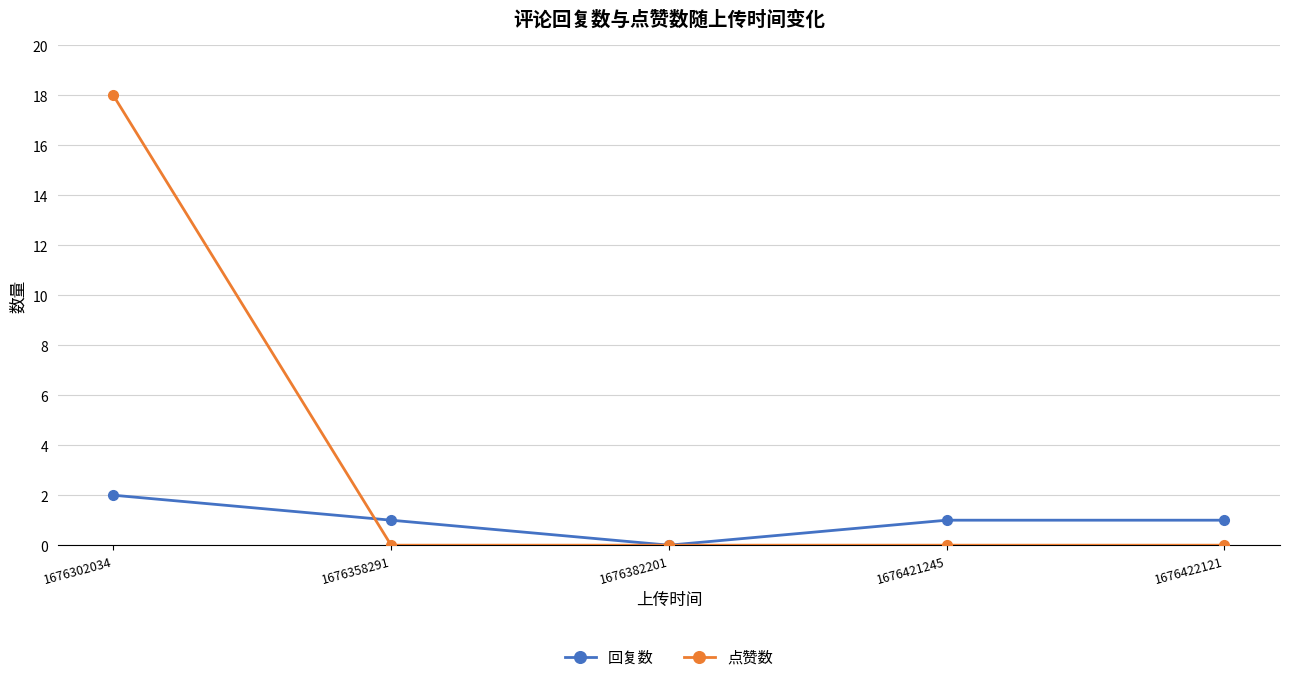

Does the chart have visible grid lines?

Yes